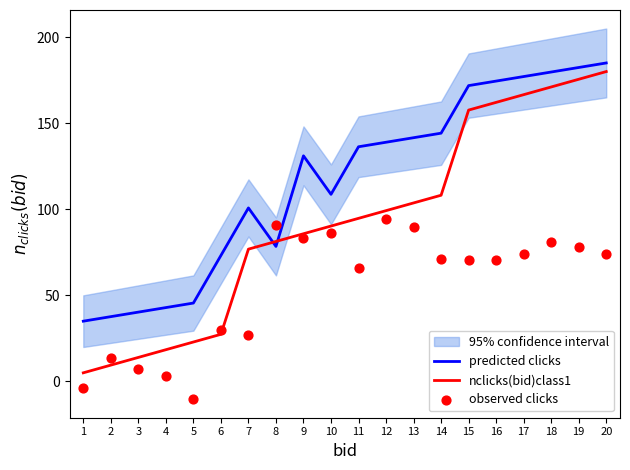

What is the total value across all series at 19?

435.9